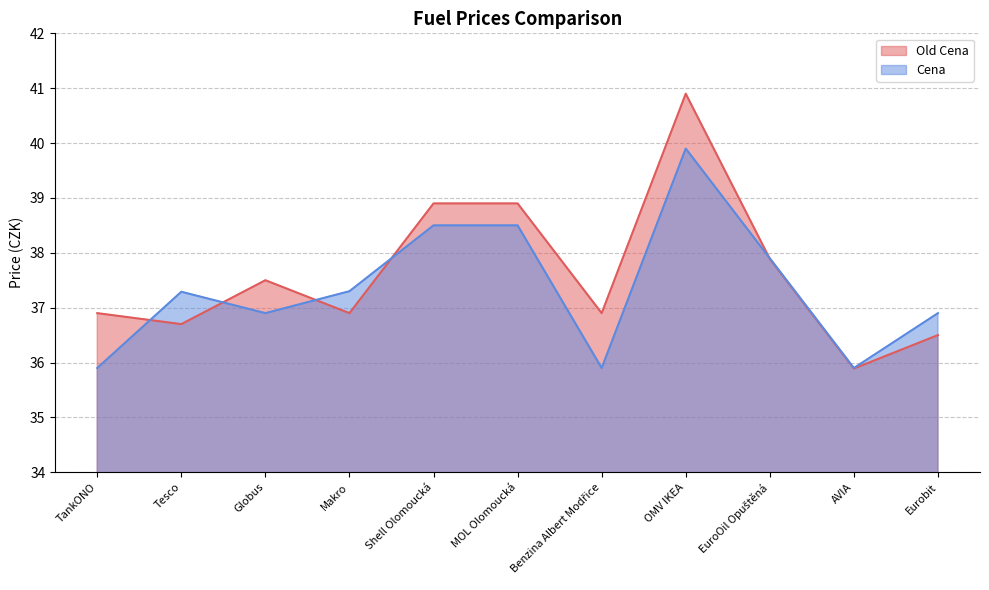

What are all the series names shown in the legend?

Old Cena, Cena